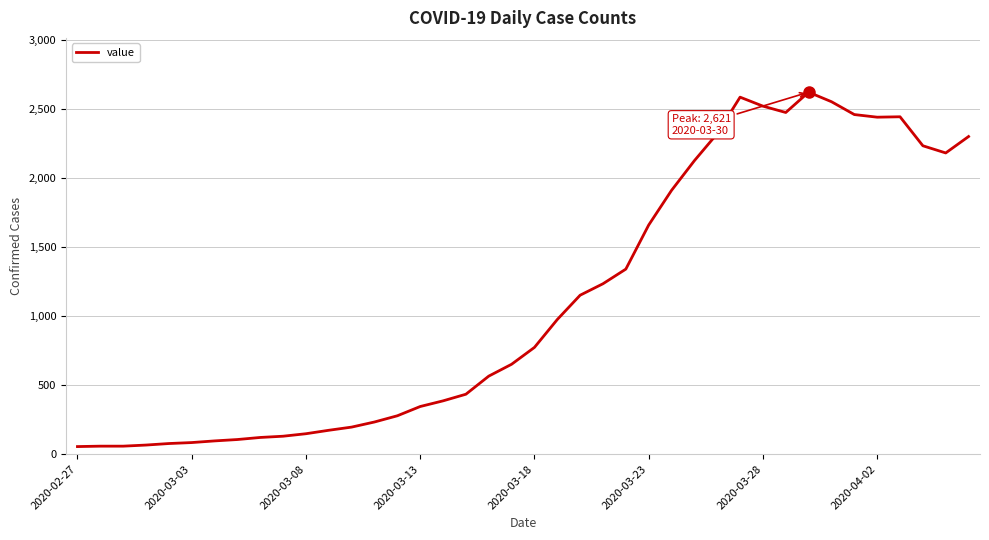

What is the greatest value displayed?

2621